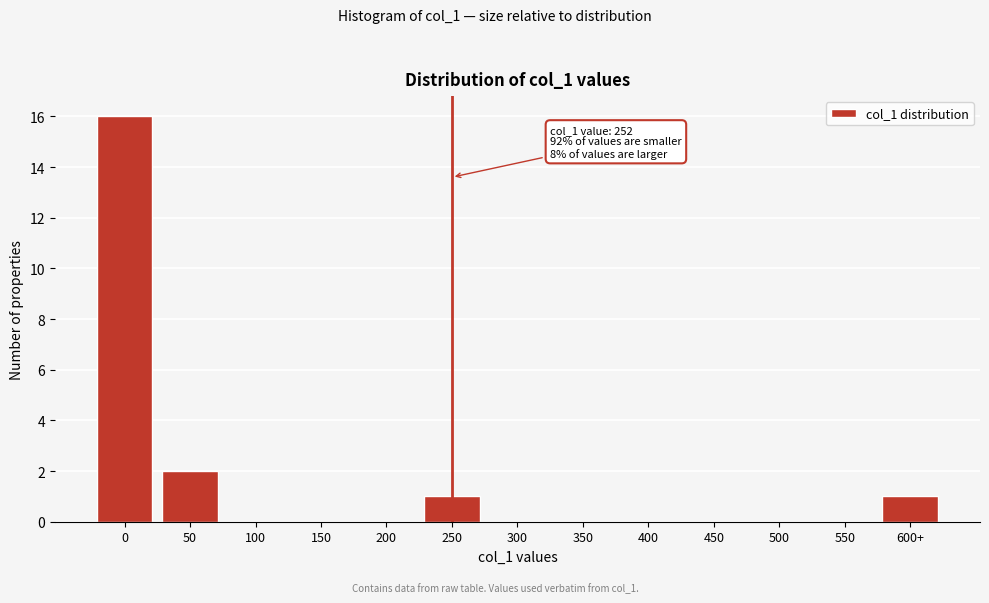

Reading left to right, transcribe all the data shown in this chart.

0=16	50=2	100=0	150=0	200=0	250=1	300=0	350=0	400=0	450=0	500=0	550=0	600+=1